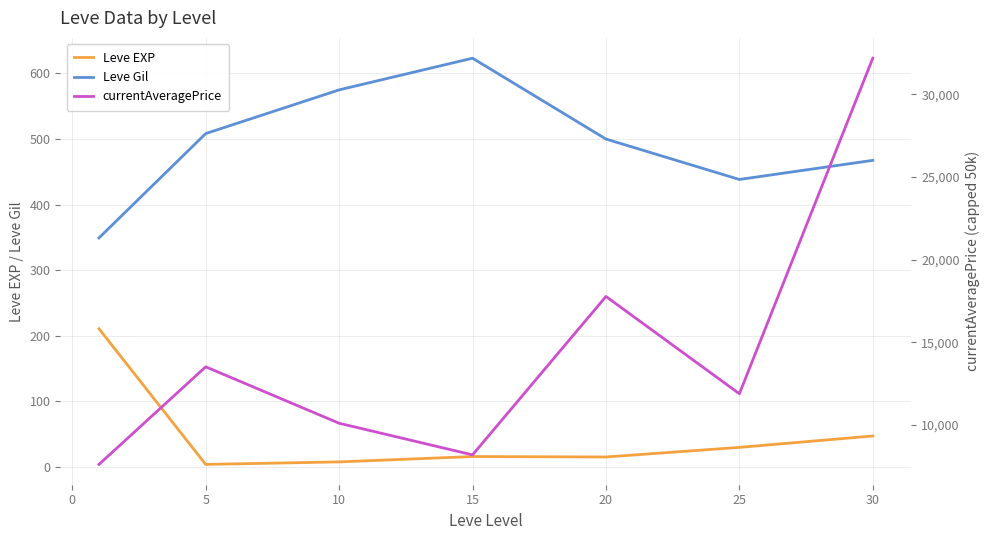

What is the minimum value for Leve Gil?

349.2